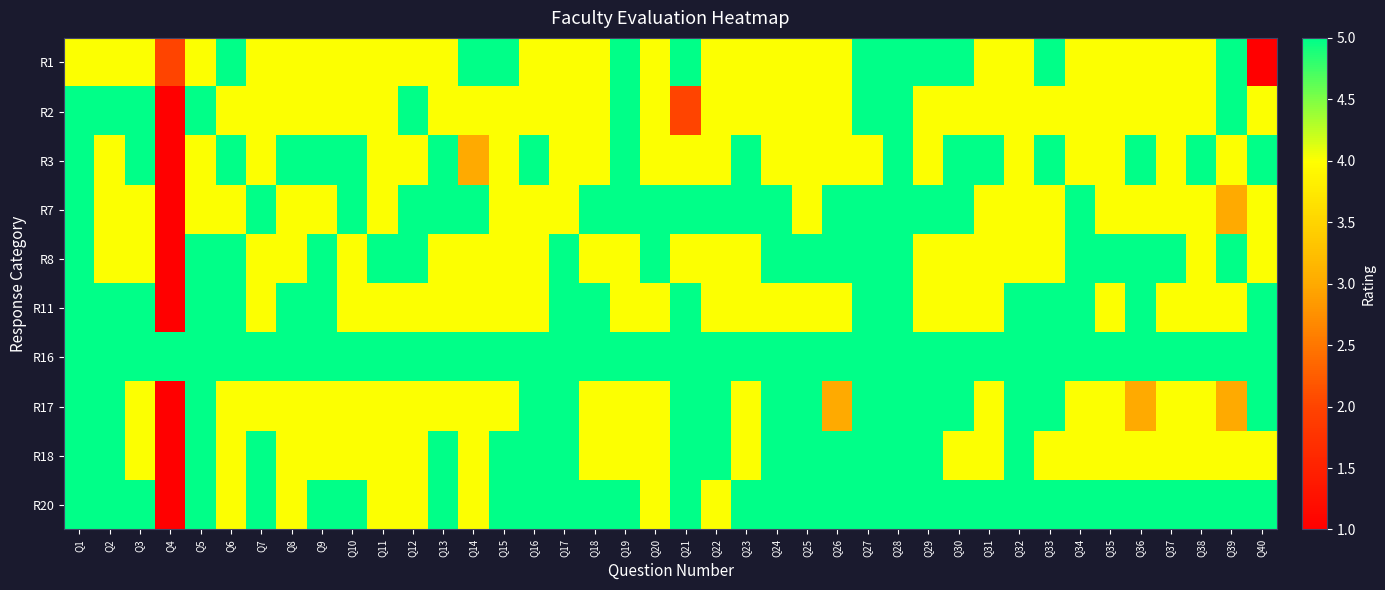

Count the number of data series in this chart.

10